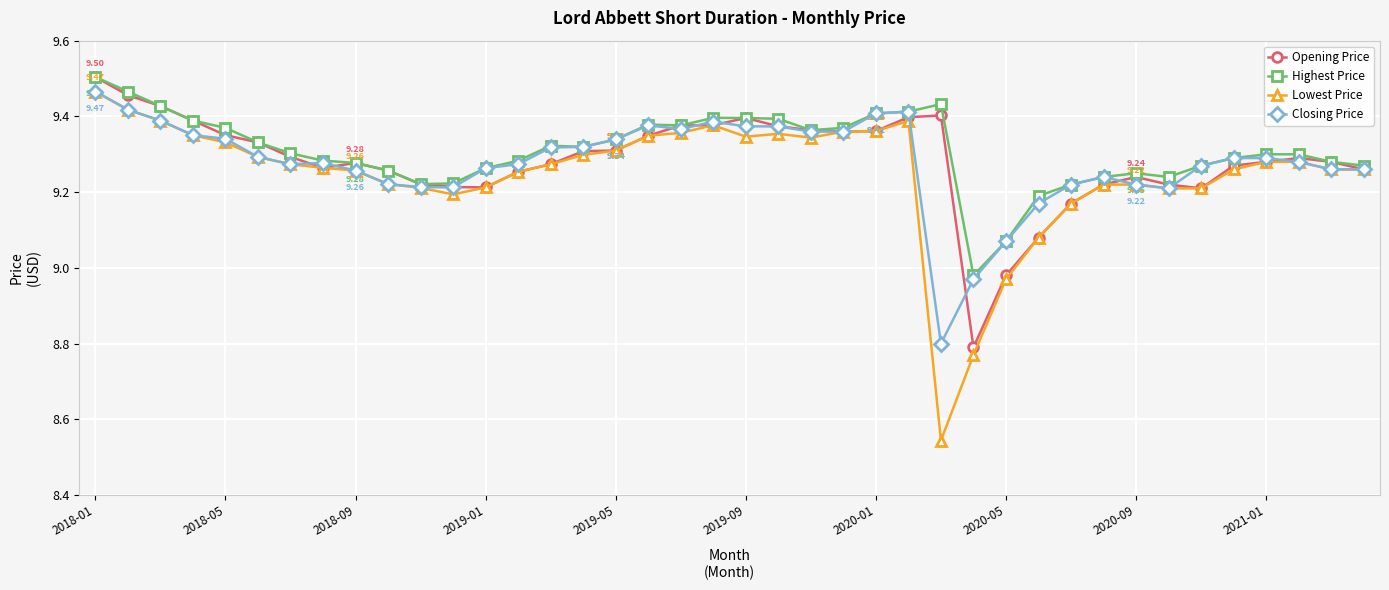

How many values in the Lowest Price series are below 9?

3